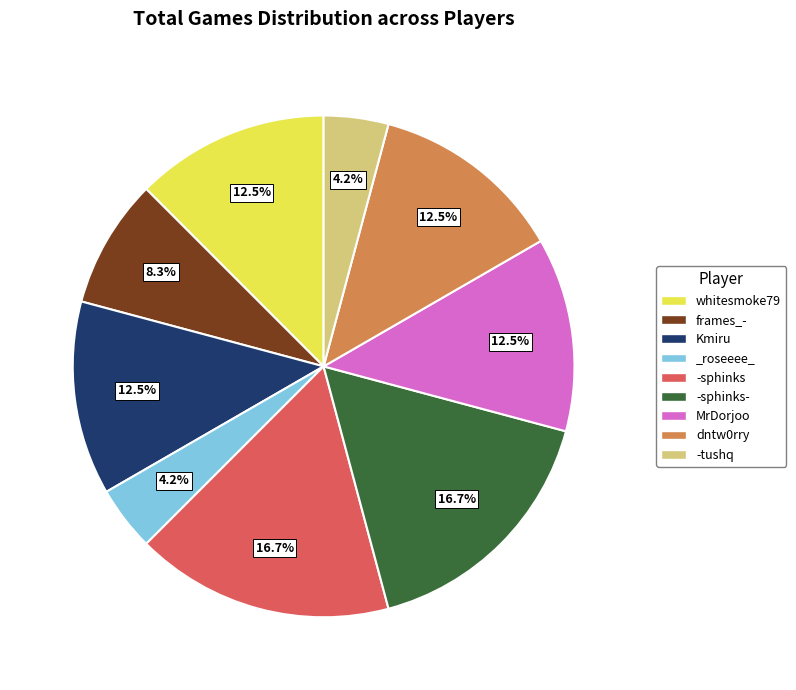

Combined, what portion of the pie is frames_- and _roseeee_?

12.5%